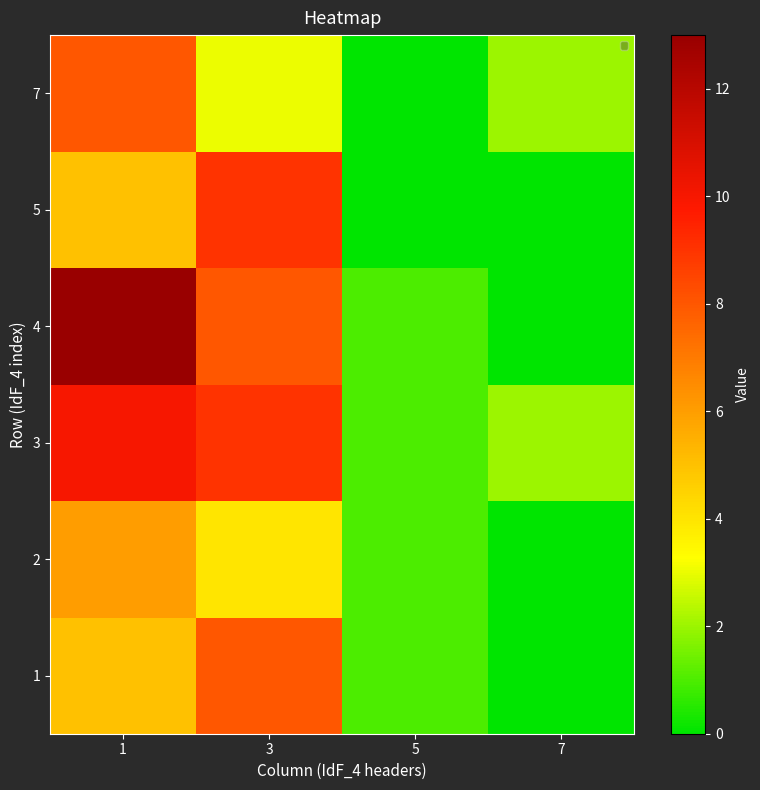

At 3, list the series in order from smallest to largest.

7, 2, 1, 4, 3, 5